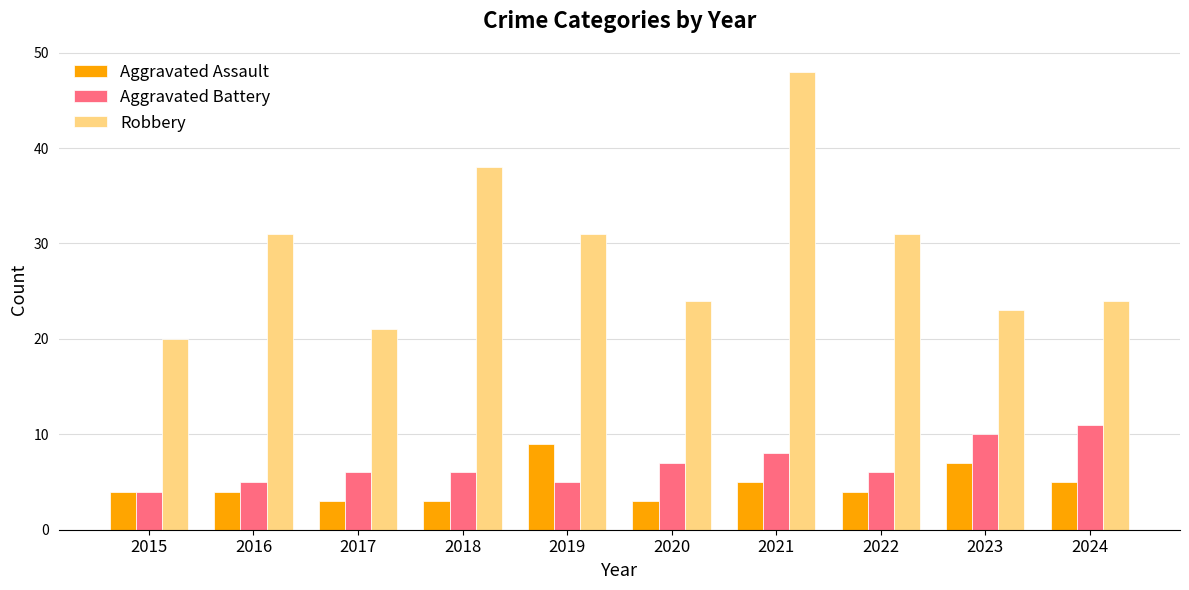

What is the spread (max minus min) of values at 2020?

21